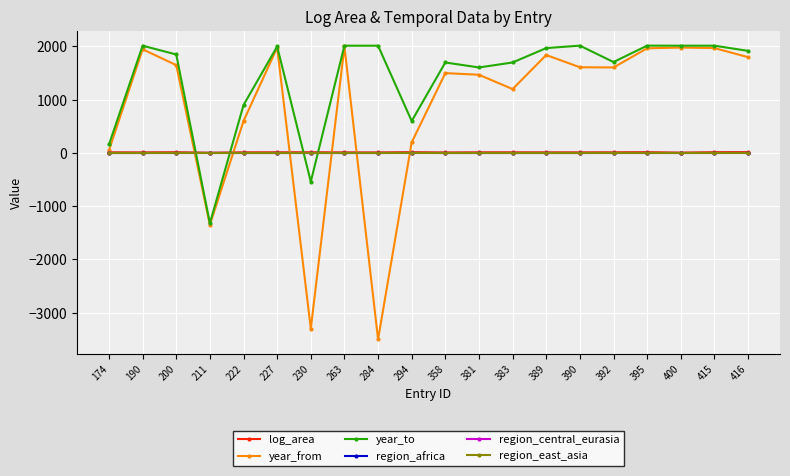

What is the difference between the maximum and minimum values in the region_africa series?

1.0